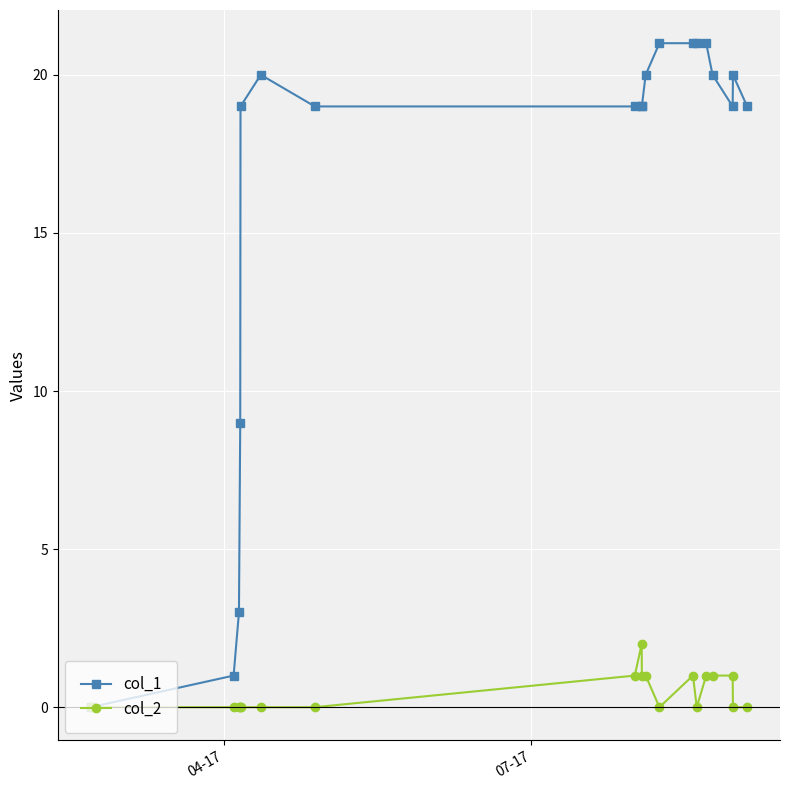

Reading right to left, extract all data points from this chart.

col_1: 19	20	19	20	21	21	21	21	20	19	19	19	19	20	19	9	3	1	0
col_2: 0	0	1	1	1	0	1	0	1	1	2	1	0	0	0	0	0	0	0